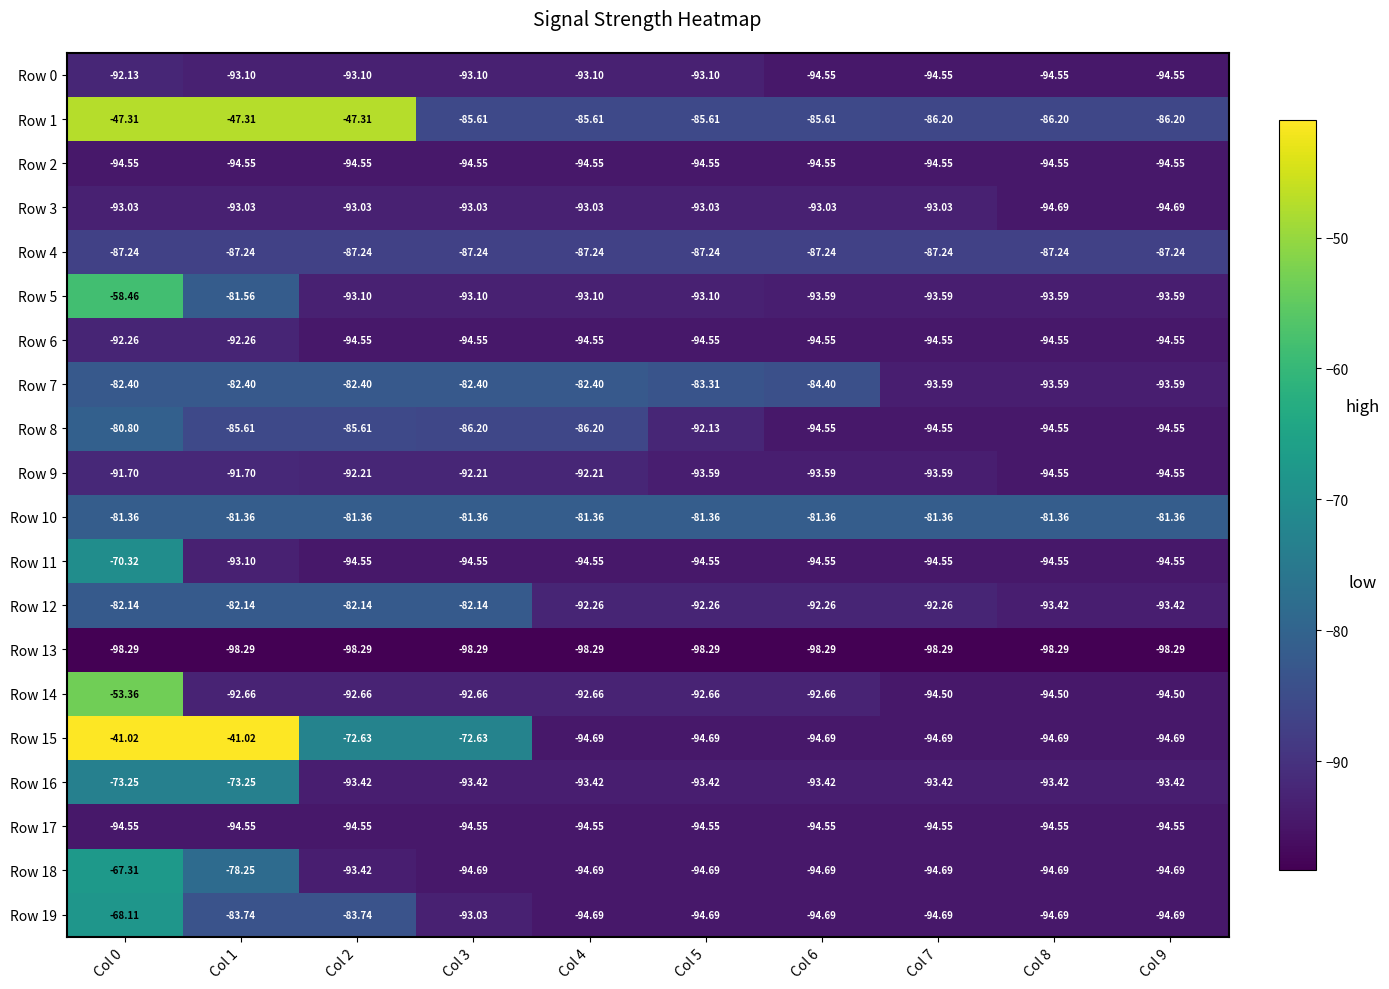

Which series has the largest total across all categories?

Row 1